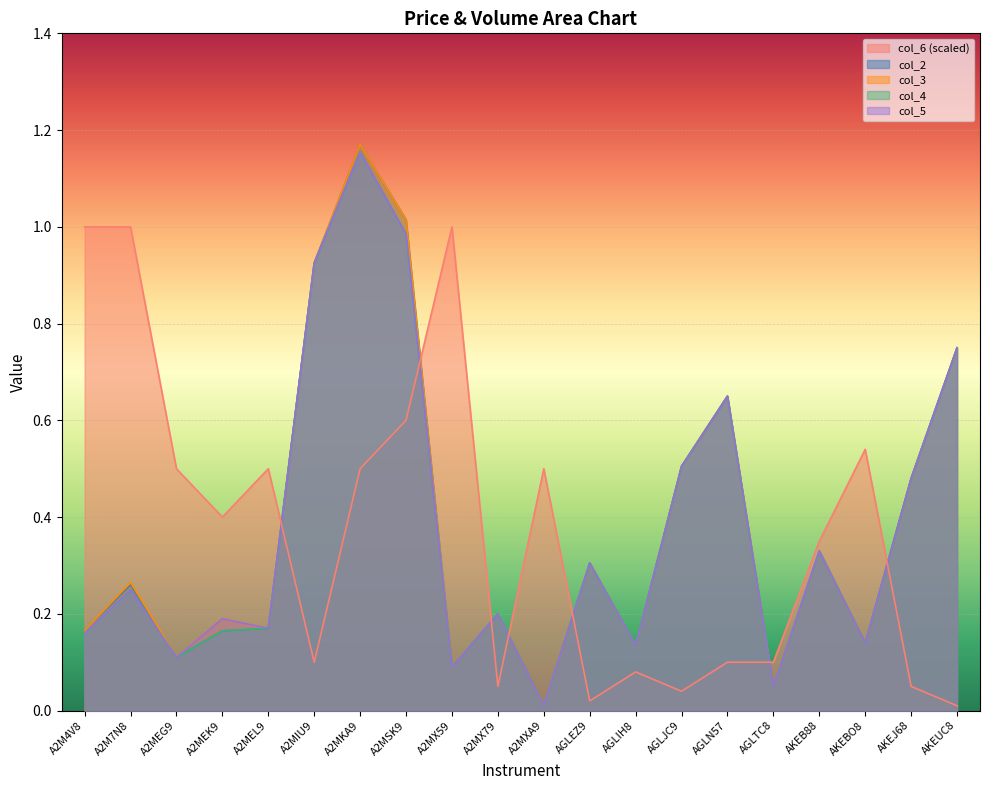

Read the col_3 value at A2MIU9.

0.9